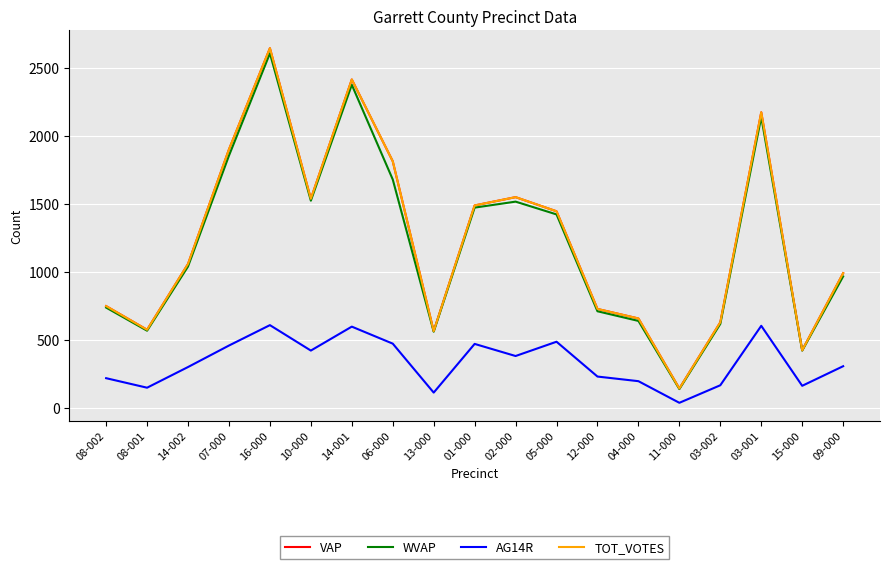

Does the chart have visible grid lines?

Yes